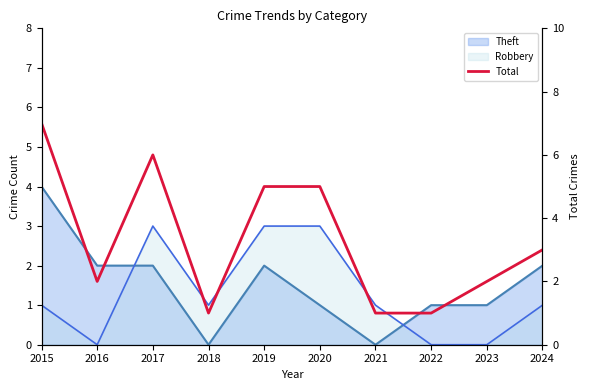

Reading right to left, what are all the values shown in this chart?

3	2	1	1	5	5	1	6	2	7